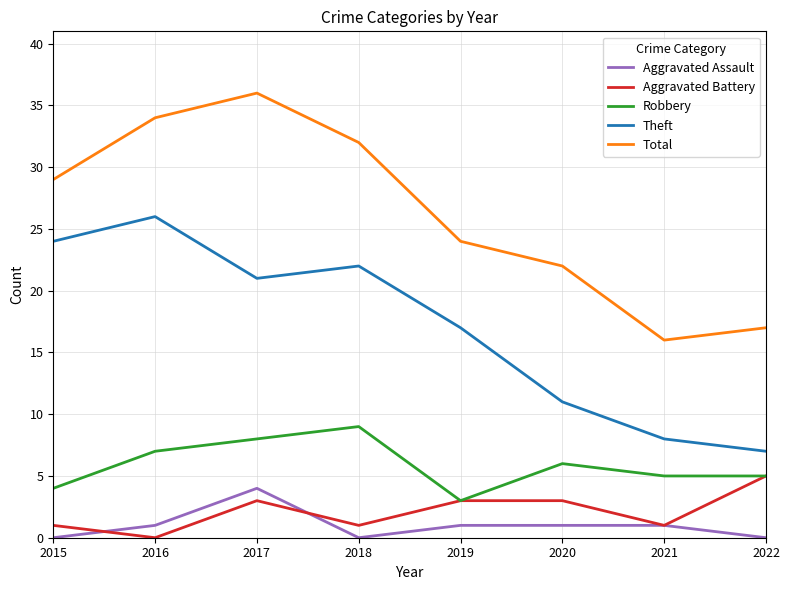

Reading right to left, list all the values displayed in this chart.

Aggravated Assault: 2022=0	2021=1	2020=1	2019=1	2018=0	2017=4	2016=1	2015=0
Aggravated Battery: 2022=5	2021=1	2020=3	2019=3	2018=1	2017=3	2016=0	2015=1
Robbery: 2022=5	2021=5	2020=6	2019=3	2018=9	2017=8	2016=7	2015=4
Theft: 2022=7	2021=8	2020=11	2019=17	2018=22	2017=21	2016=26	2015=24
Total: 2022=17	2021=16	2020=22	2019=24	2018=32	2017=36	2016=34	2015=29